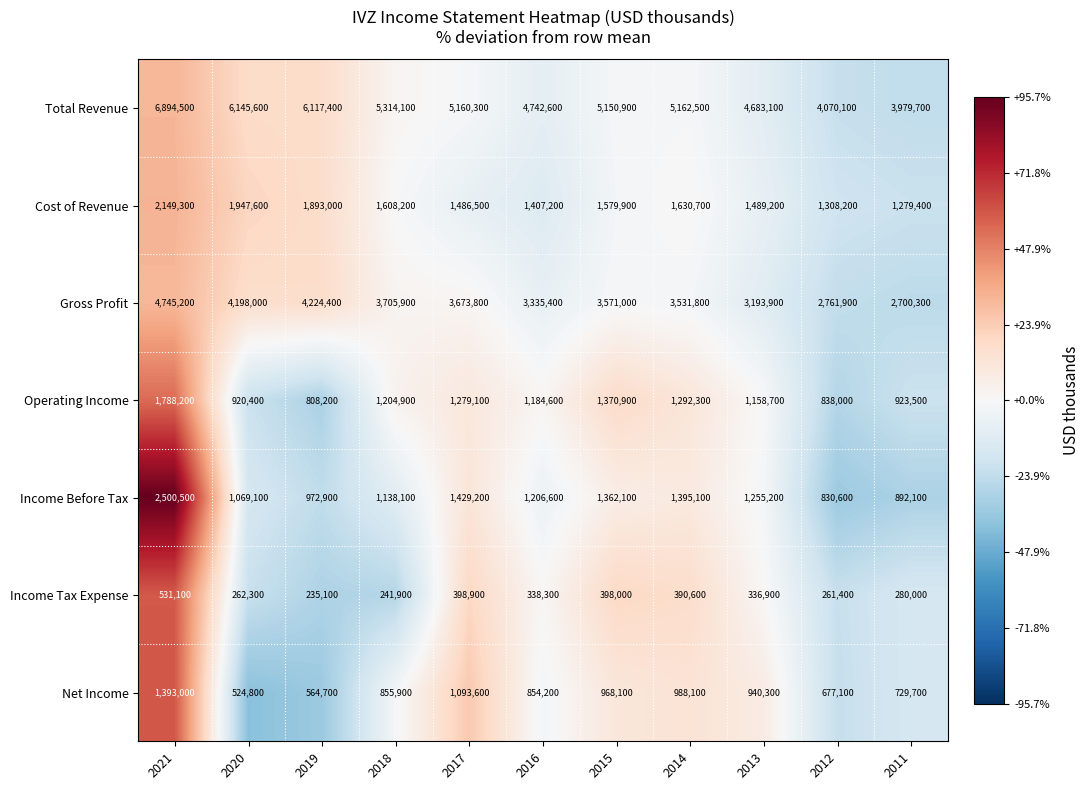

How many series are shown in this chart?

7